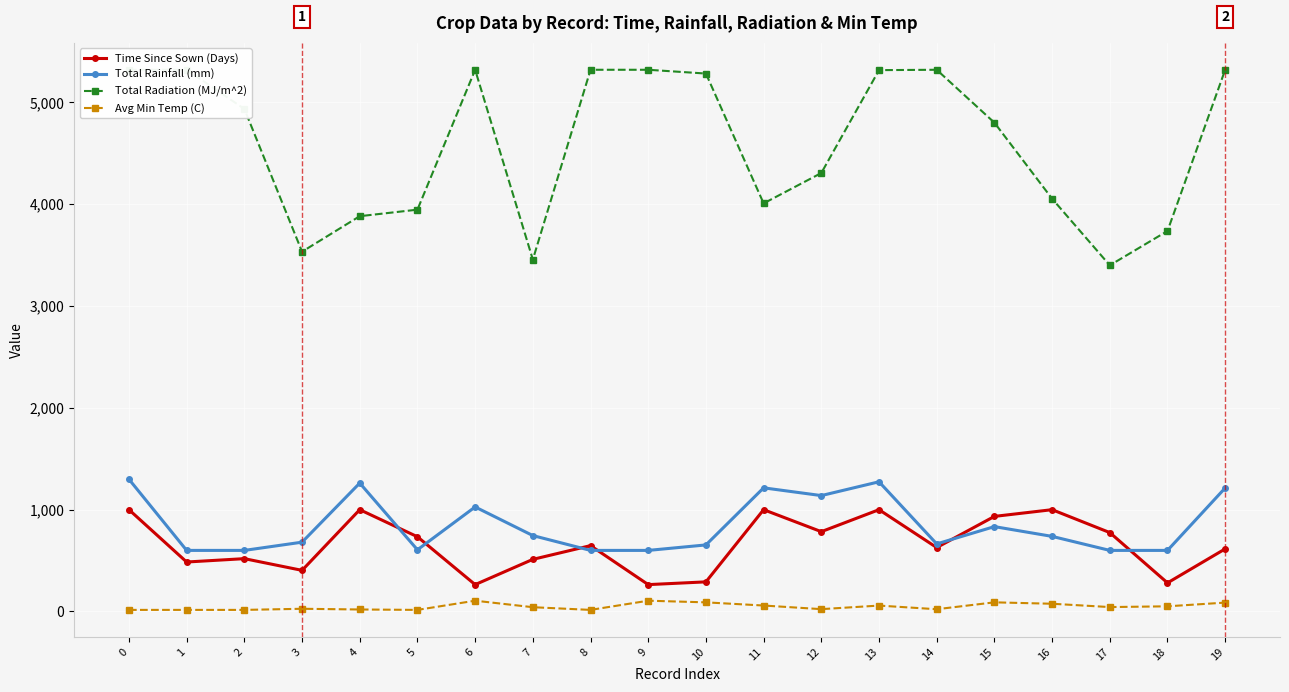

True or false: Total Rainfall (mm) has a value of 1213.4 at 19.

True